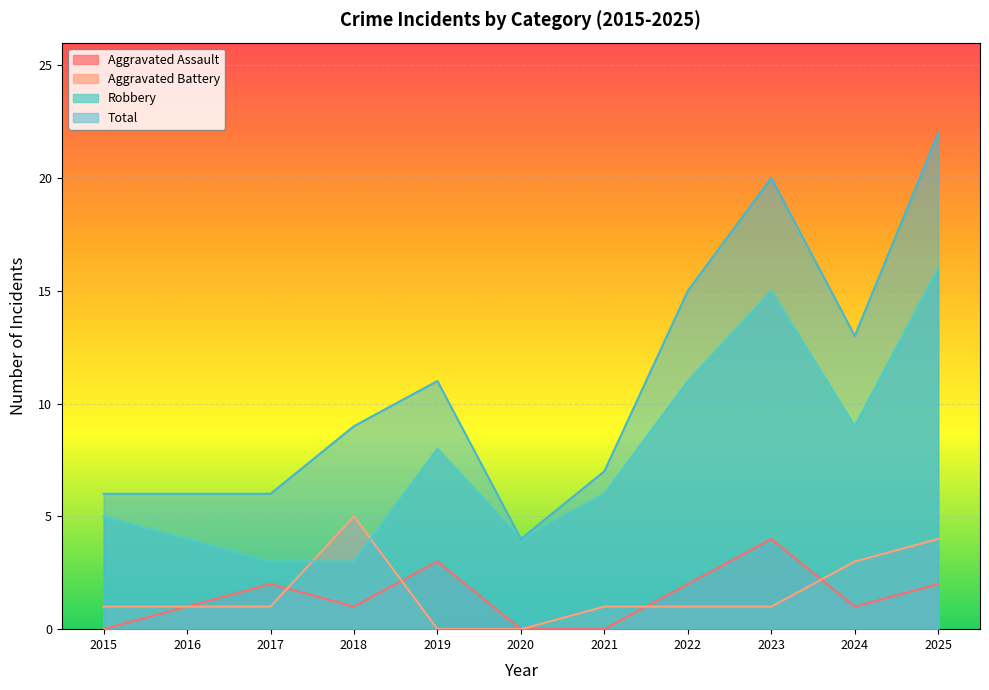

What is the sum of all Aggravated Battery values?

18